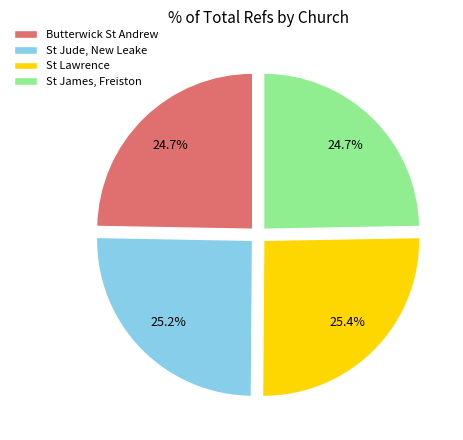

True or false: St Jude, New Leake accounts for 25% of the total.

True